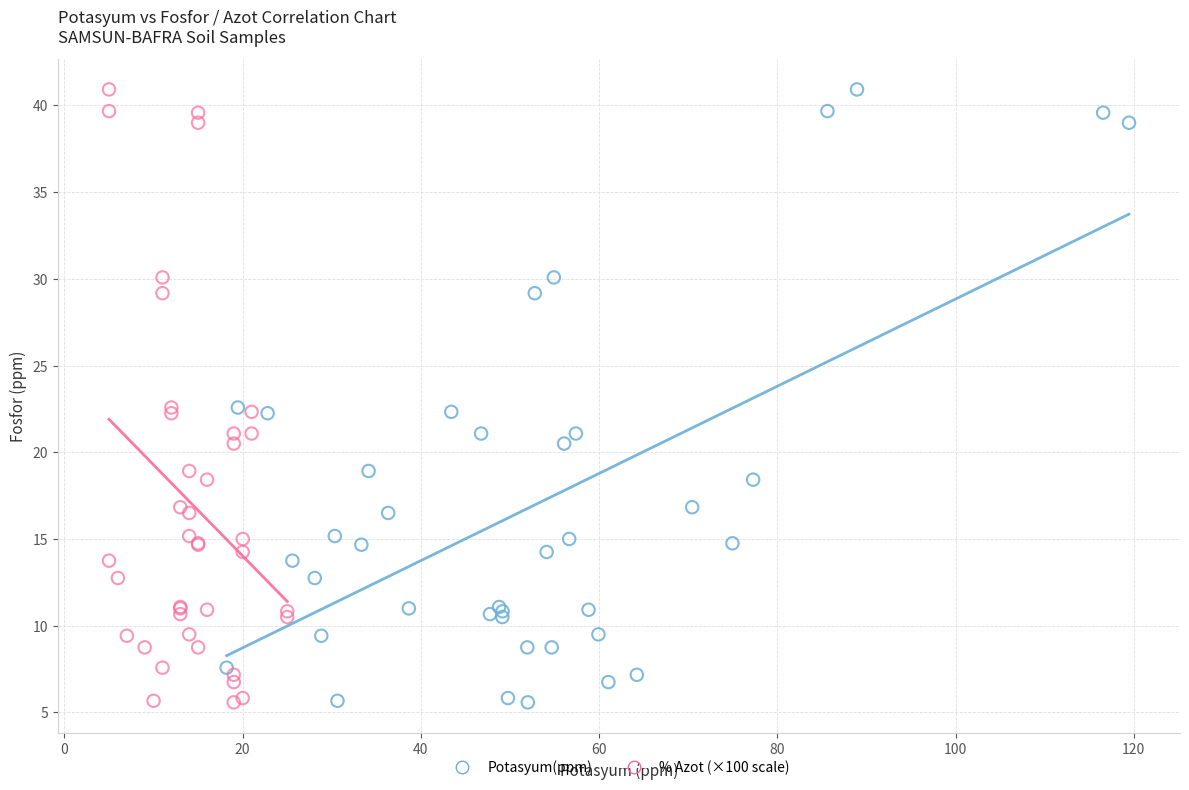

What are all the series names shown in the legend?

Potasyum(ppm), % Azot (×100 scale)